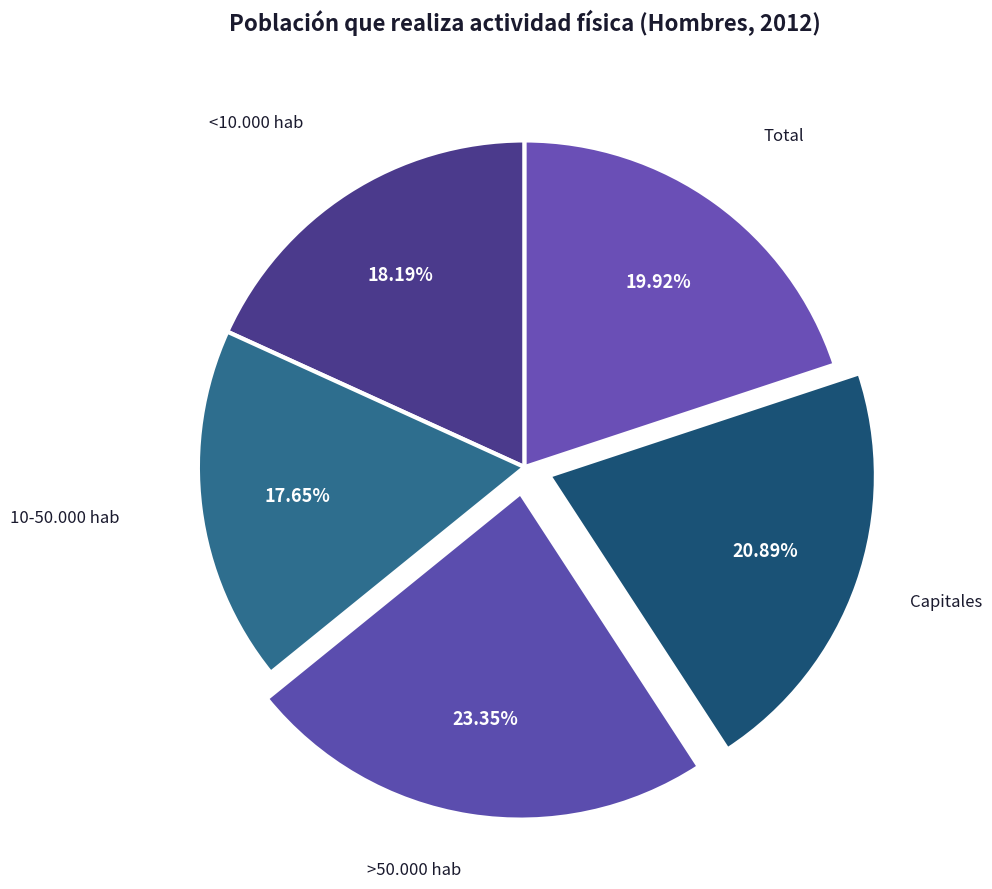

Does any single category account for the majority?

No